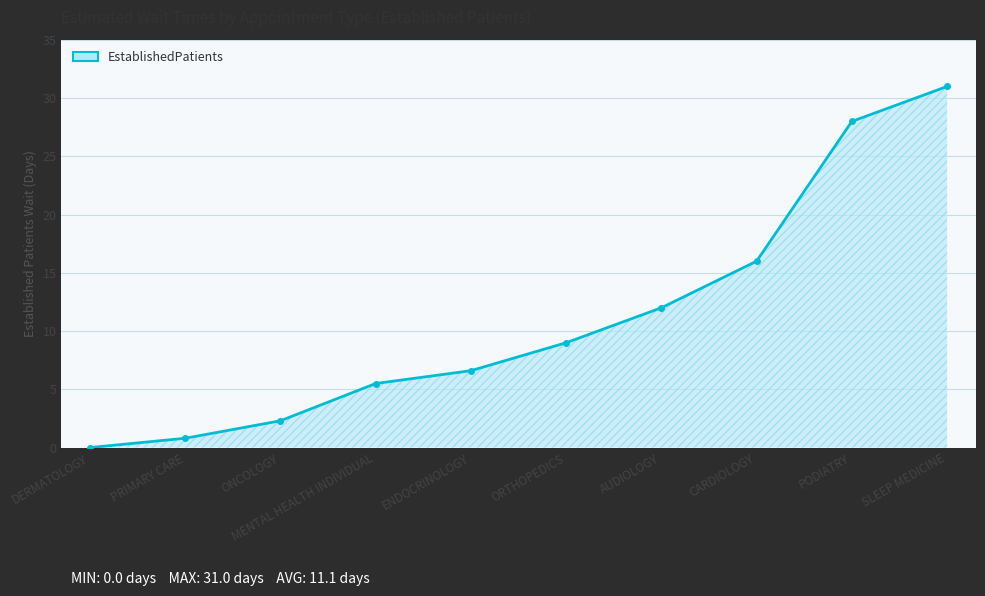

Which category has the lowest value across all series?

DERMATOLOGY